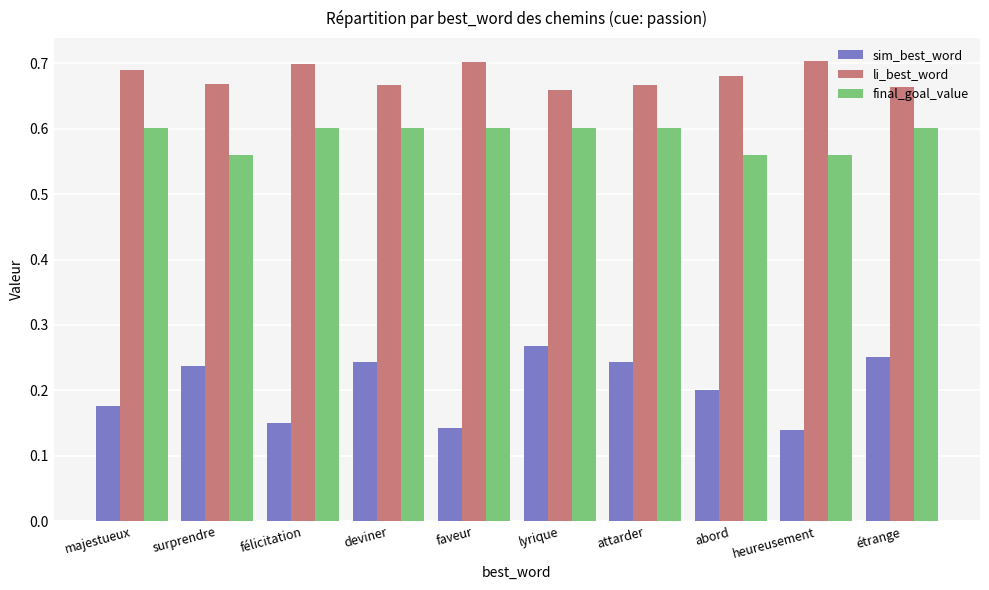

The value of final_goal_value at majestueux is 0.2. True or false?

False